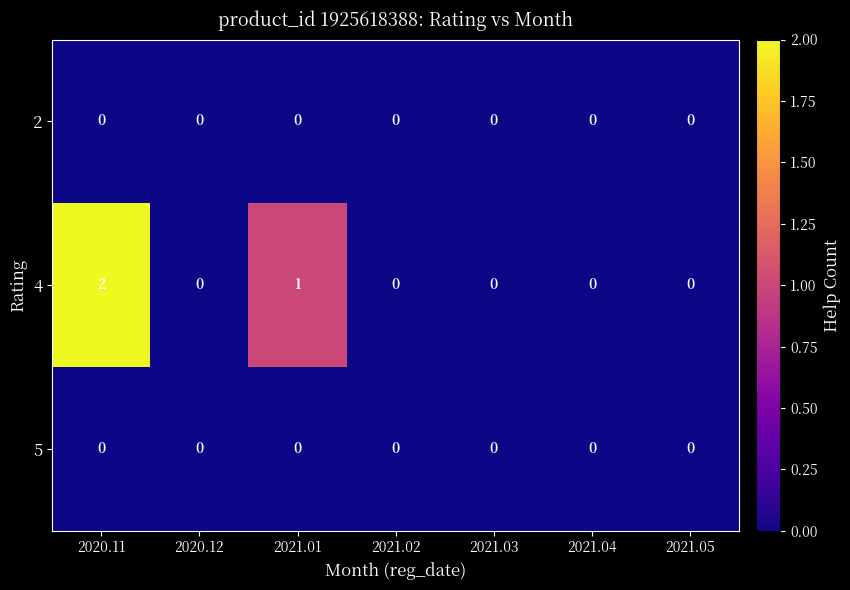

Reading left to right, transcribe all the data shown in this chart.

2: 0	0	0	0	0	0	0
4: 2	0	1	0	0	0	0
5: 0	0	0	0	0	0	0